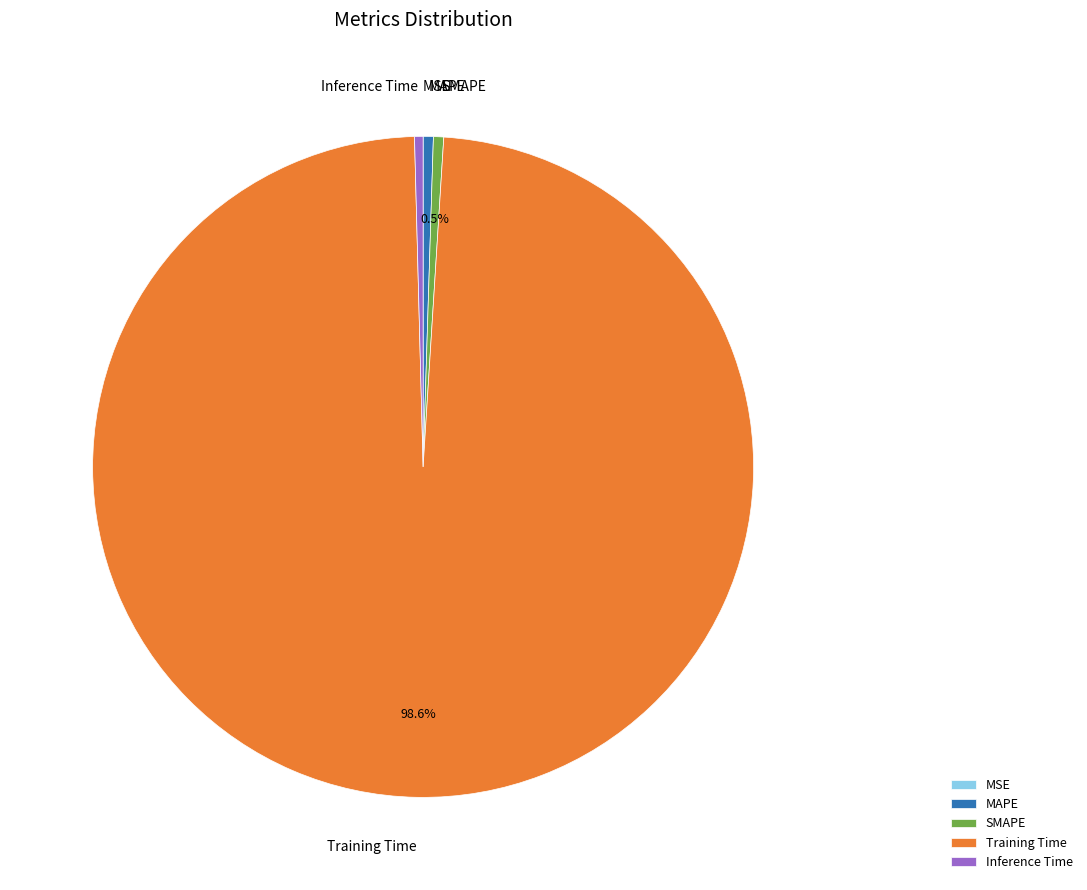

To the nearest percent, what is the difference between the largest and smallest slice percentages?

99%